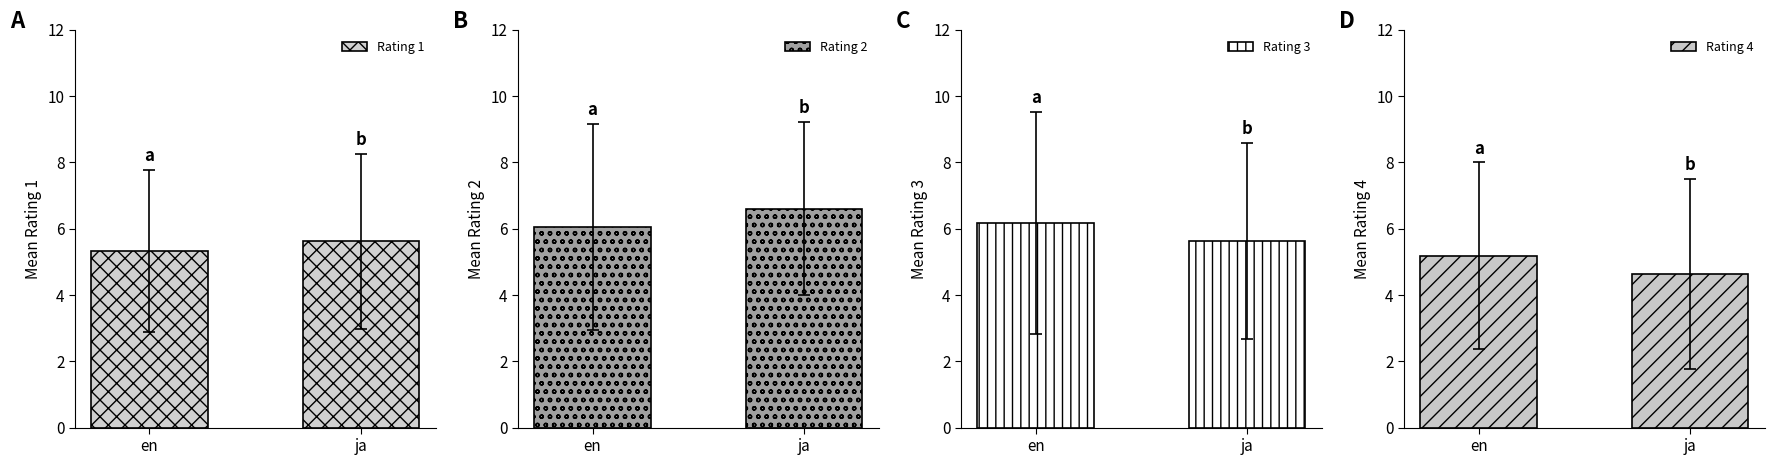

What is the difference between the highest and lowest values at ja?

2.0